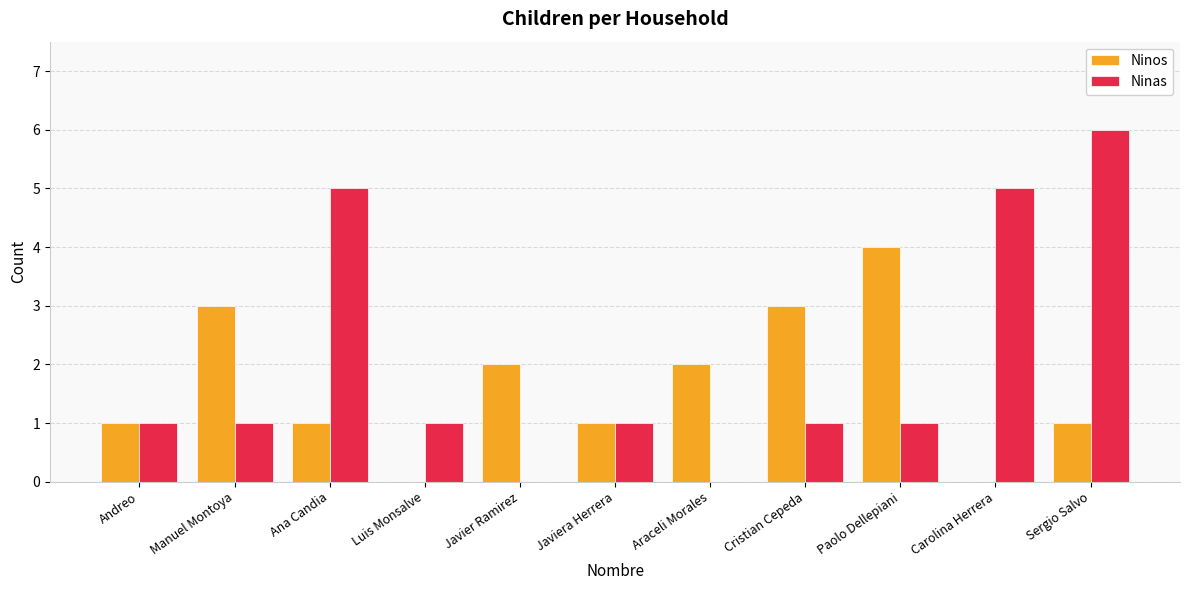

At which category is the sum across all series the highest?

Sergio Salvo